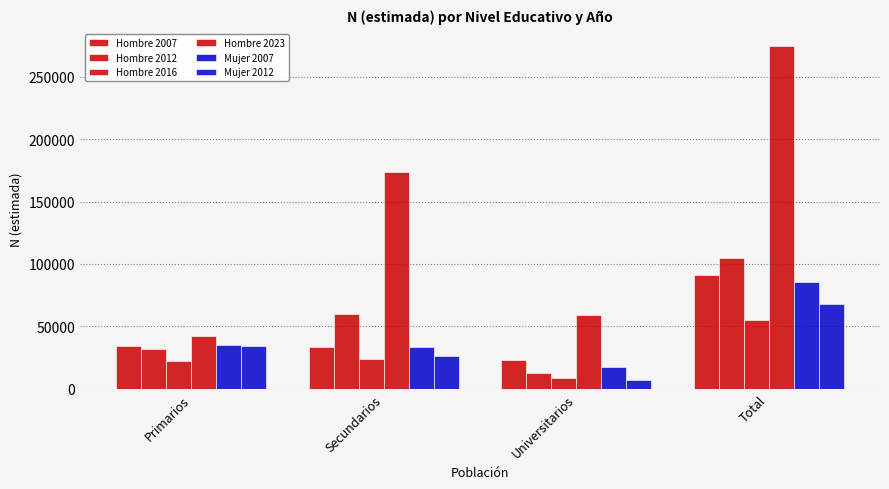

What value does the Mujer 2007 series have at Secundarios?

33382